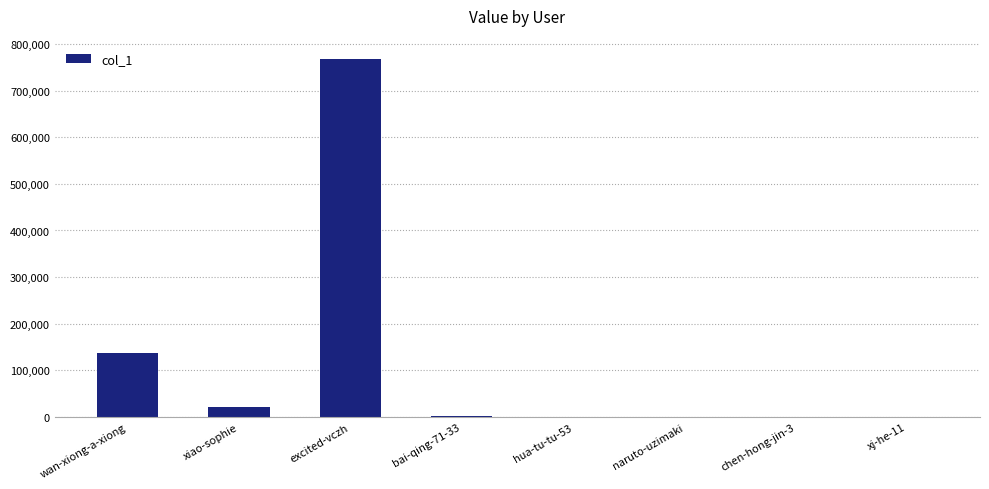

The value at wan-xiong-a-xiong is 137500. True or false?

True